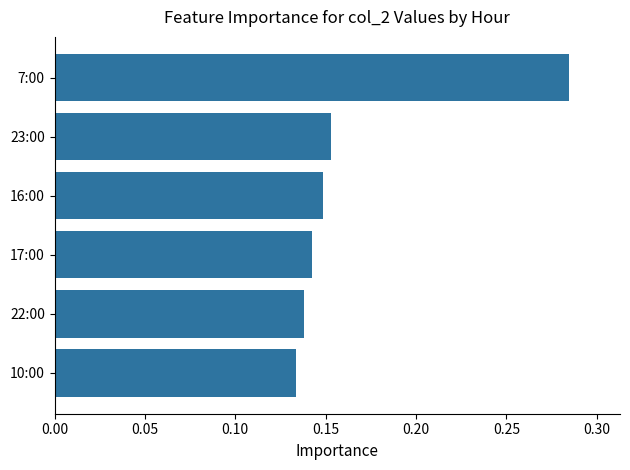

Are the bars horizontal?

Yes